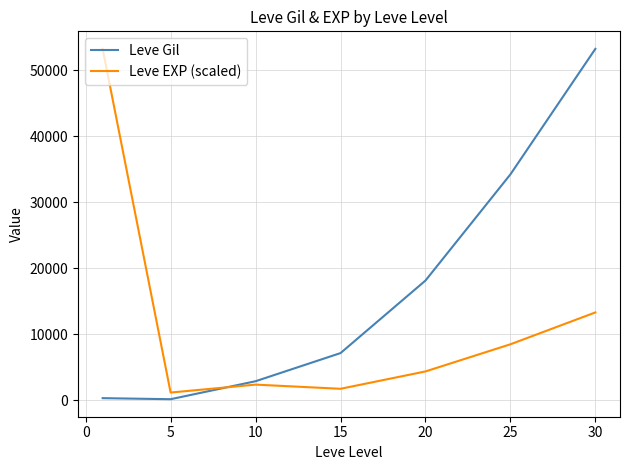

What is the lowest value of the Leve EXP (scaled) series?

1199.6